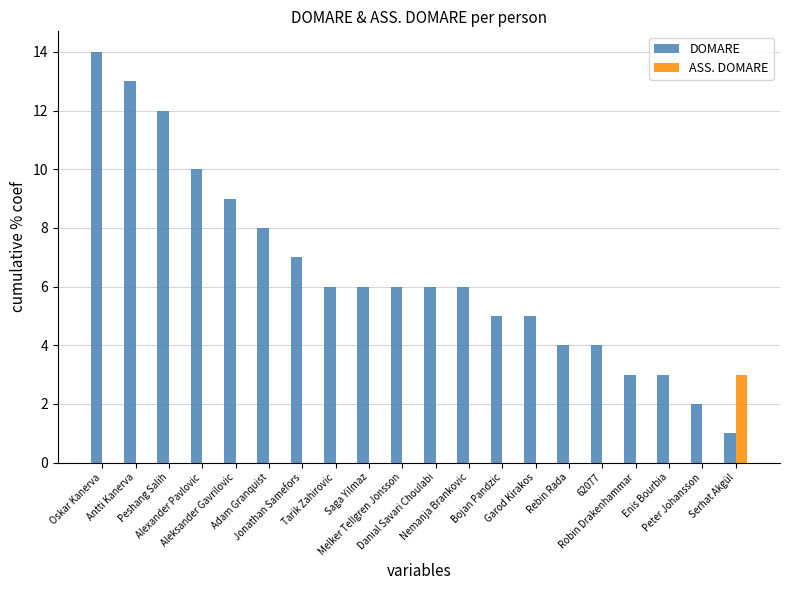

What is the highest value of the ASS. DOMARE series?

3